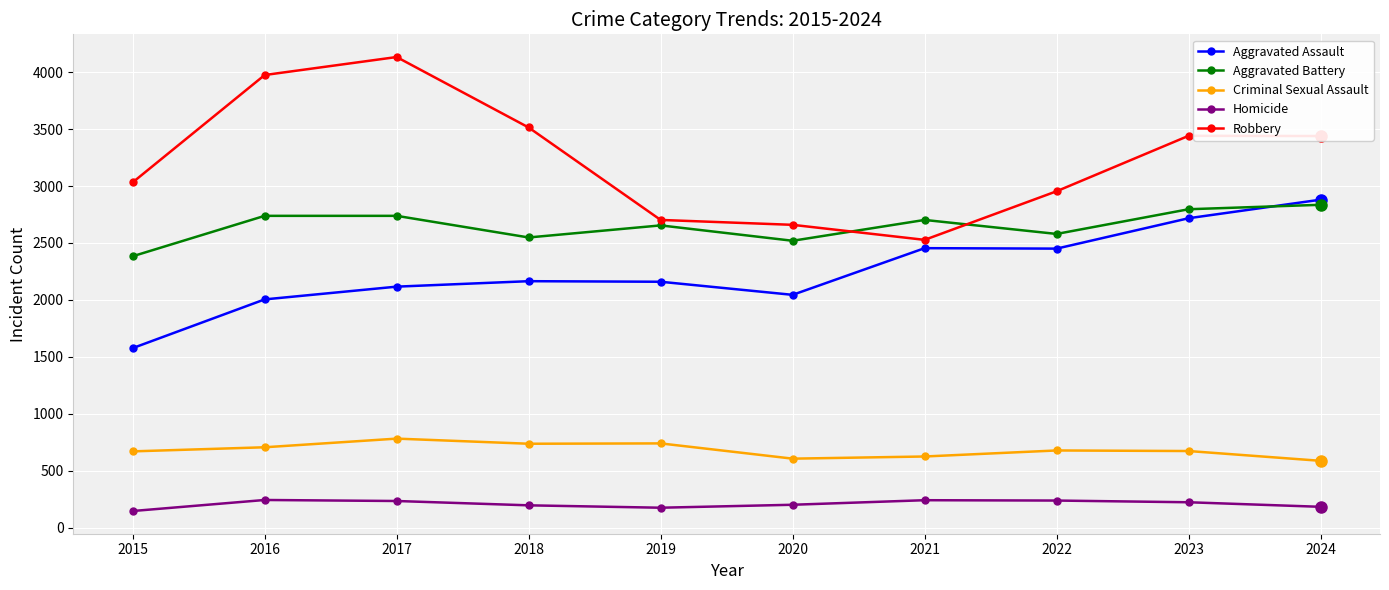

Is it true that Aggravated Assault equals 2450 at 2022?

True